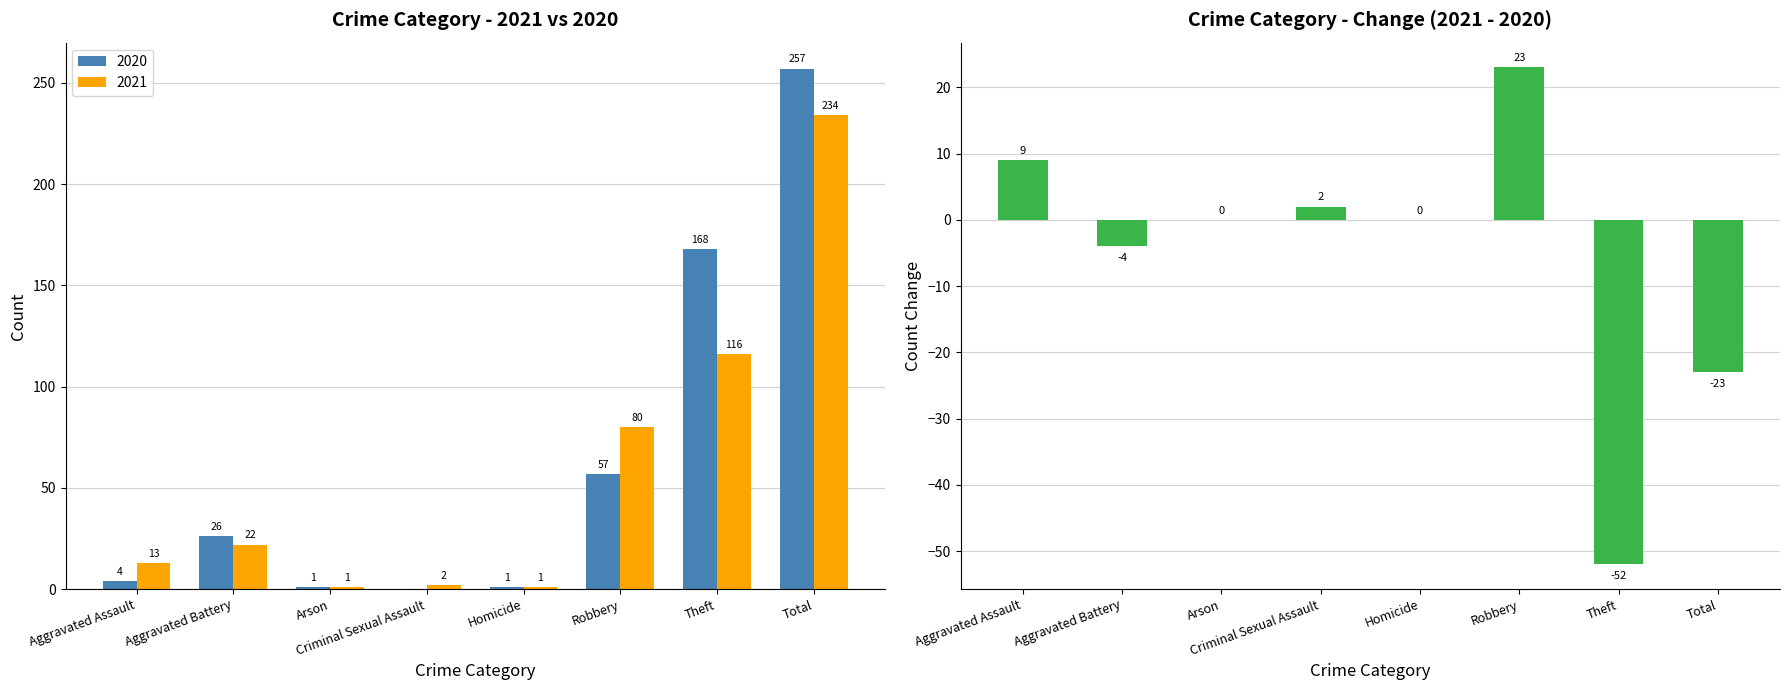

At which label is the value closest to -14?

Total